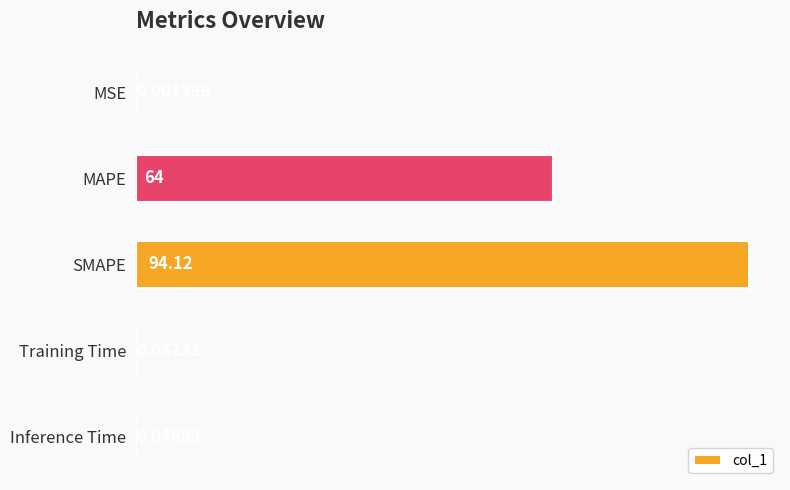

Between MSE and MAPE, which is larger?

MAPE